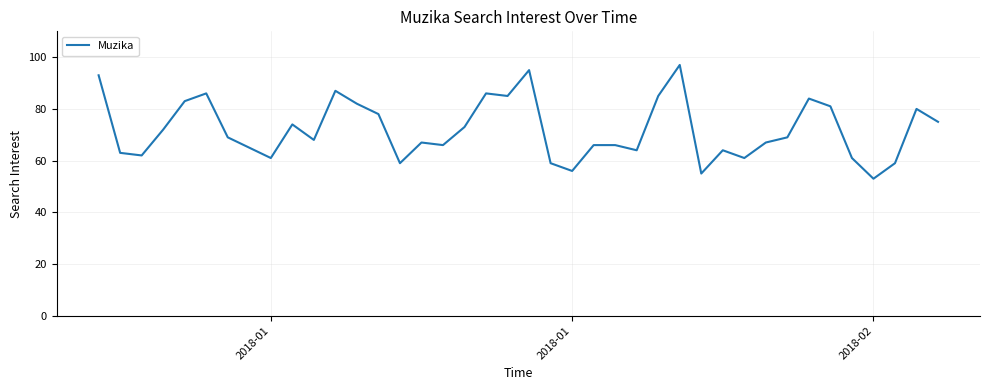

What is the average value?

72